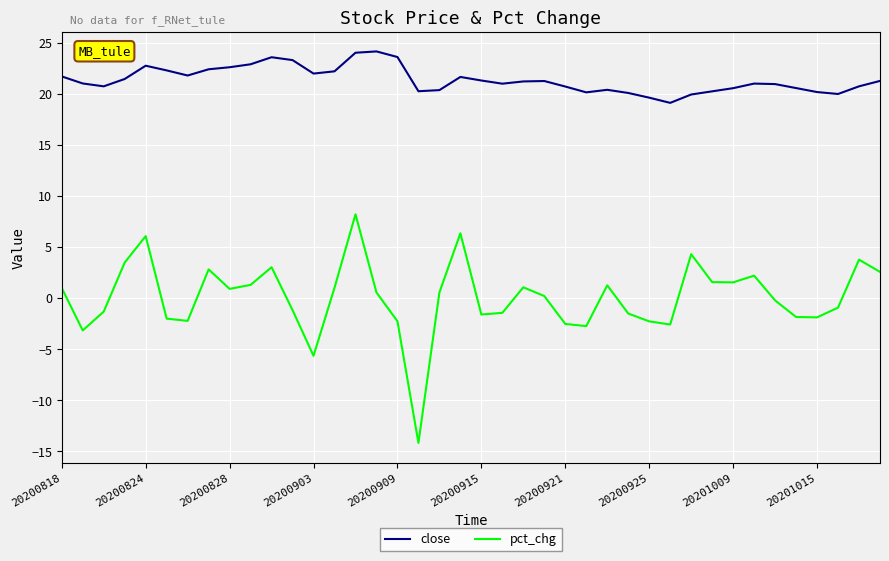

What are all the series names shown in the legend?

close, pct_chg